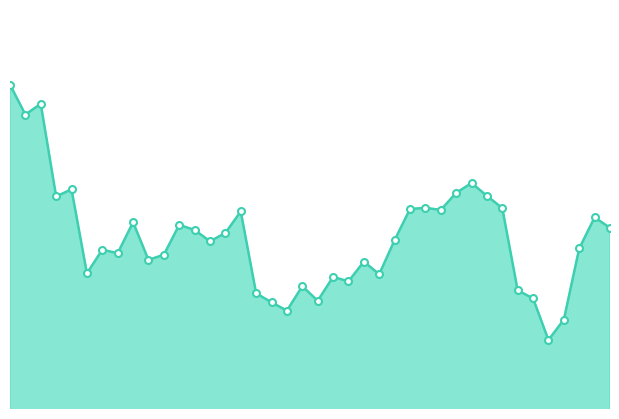

Is this an area chart (filled region under the line)?

Yes